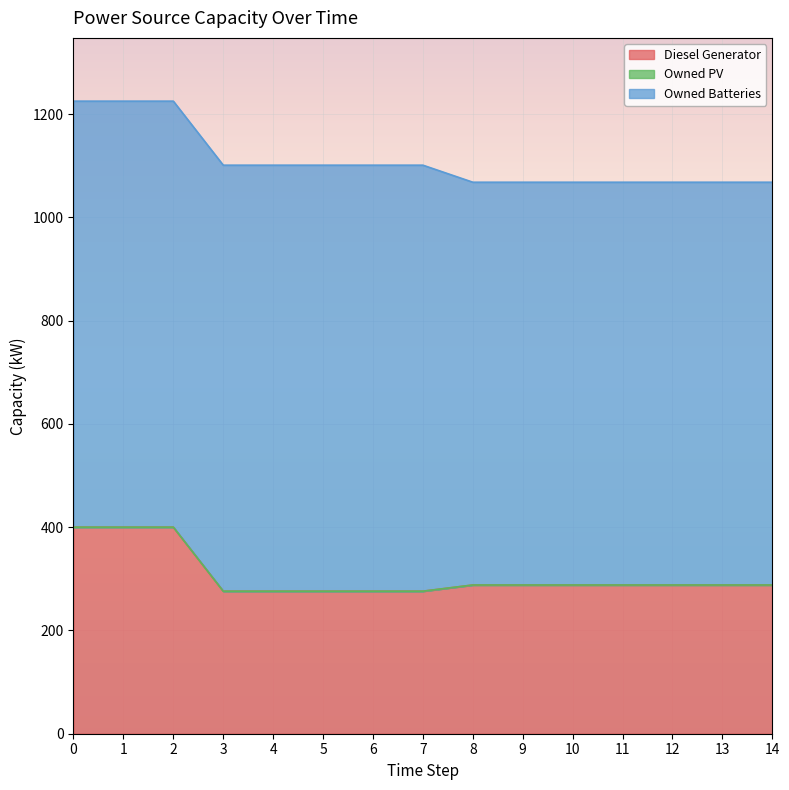

What are all the series names shown in the legend?

Diesel Generator, Owned PV, Owned Batteries